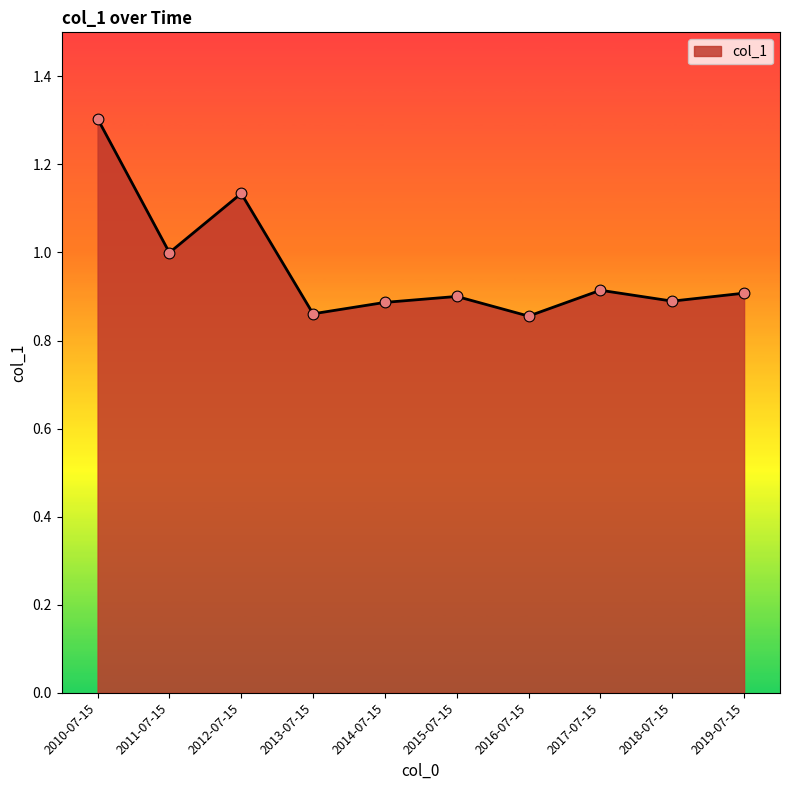

Between 2017-07-15 and 2012-07-15, which is larger?

2012-07-15